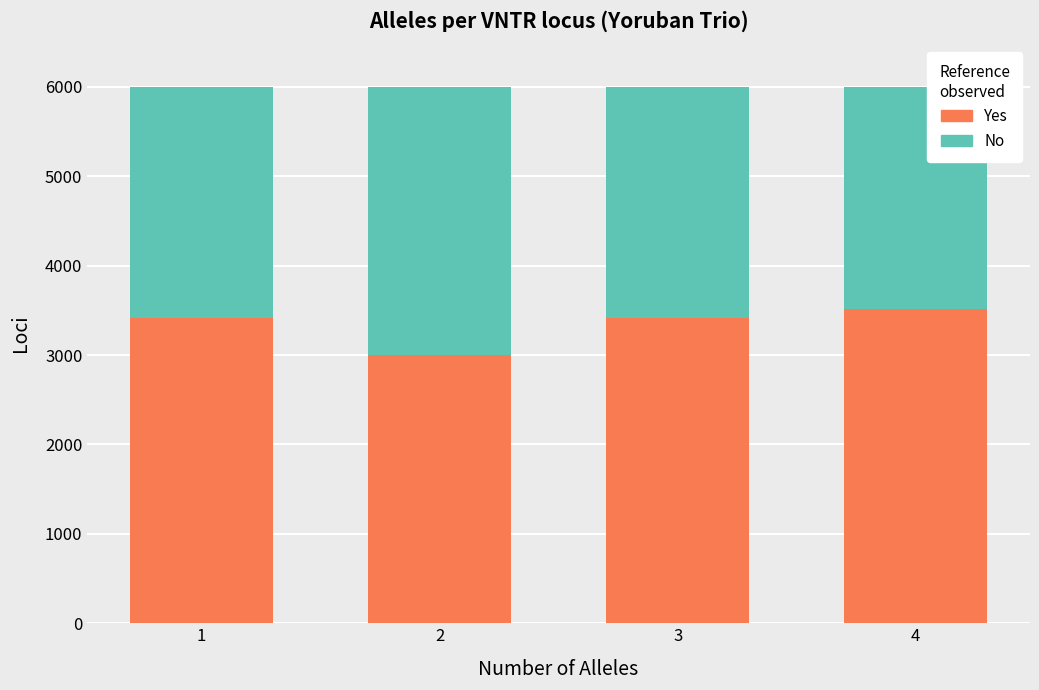

What is the difference between the maximum and minimum values in the Yes series?

515.3